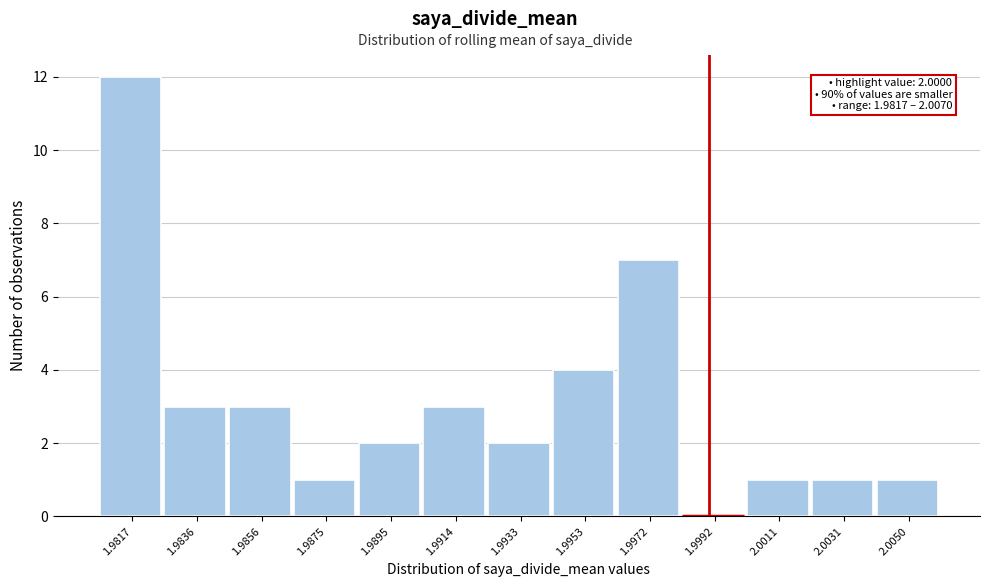

Reading right to left, what are all the values shown in this chart?

2.0050=1	2.0031=1	2.0011=1	1.9992=0	1.9972=7	1.9953=4	1.9933=2	1.9914=3	1.9895=2	1.9875=1	1.9856=3	1.9836=3	1.9817=12